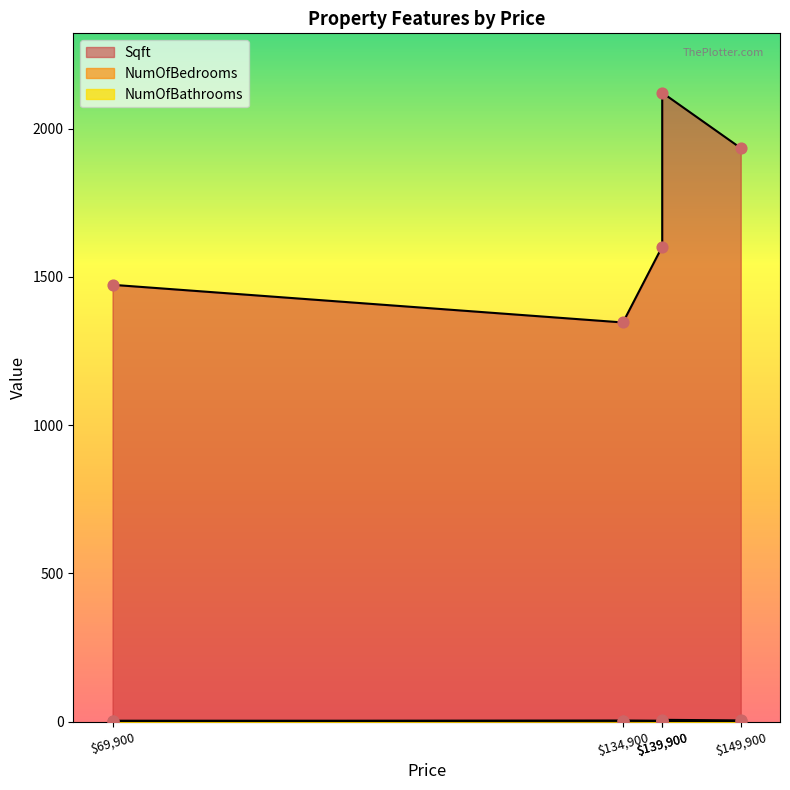

At which category is the sum across all series the highest?

139900